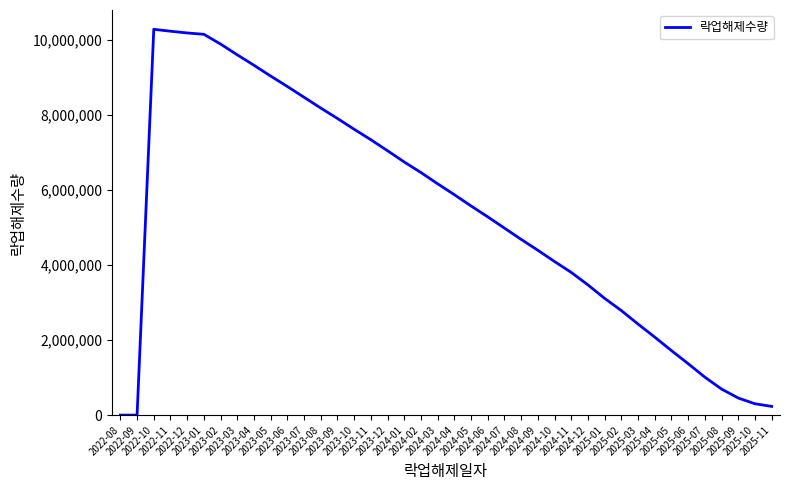

What is the greatest value displayed?

10283228